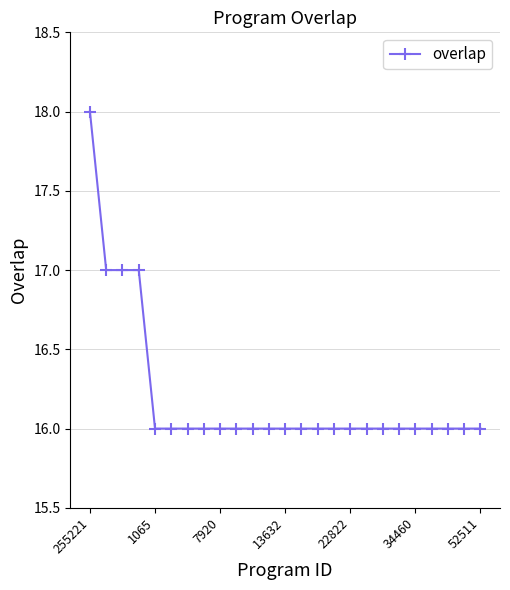

What is the average value?

16